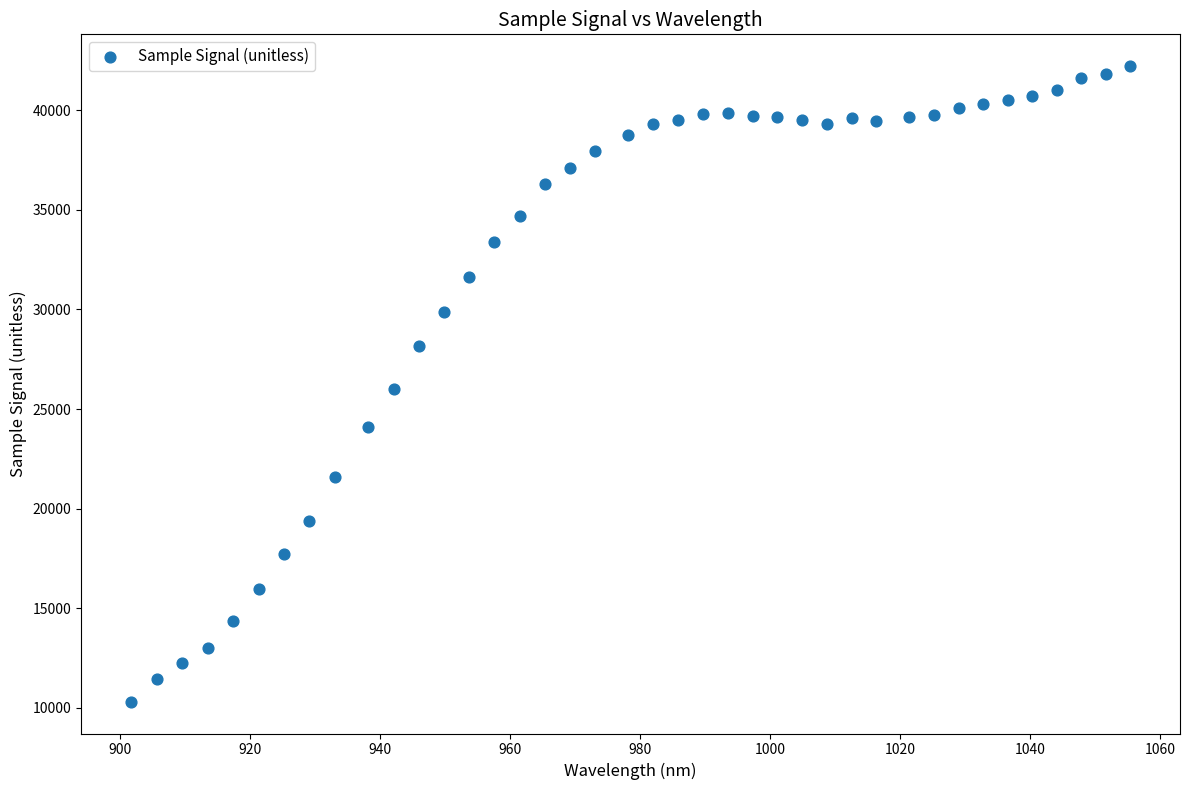

What is the range of Y values (max minus min)?

31937